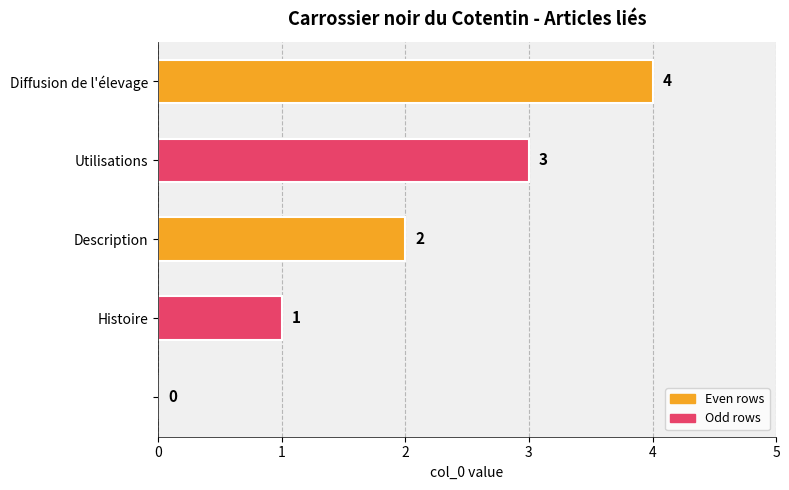

How many series are shown in this chart?

1